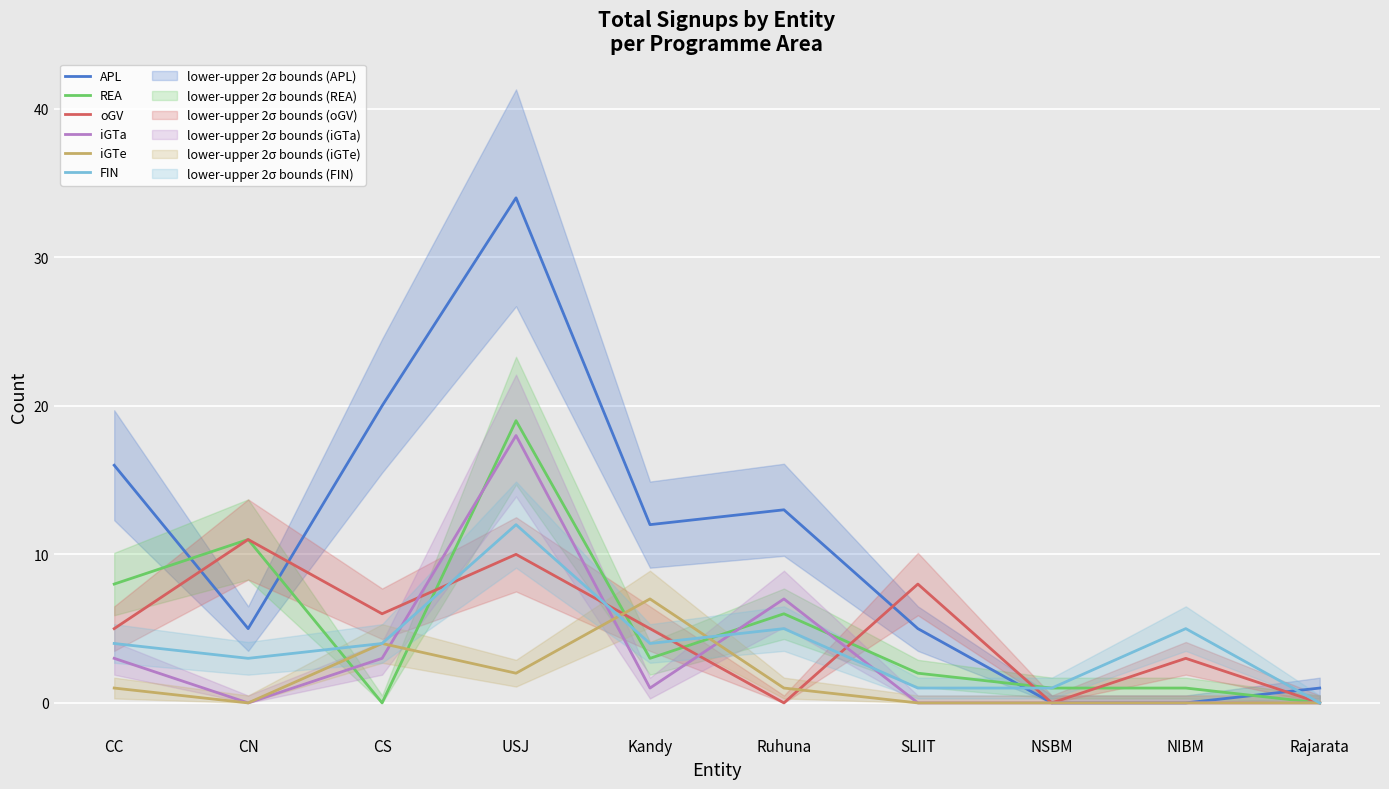

Between USJ and Ruhuna, which series saw the biggest shift?

APL